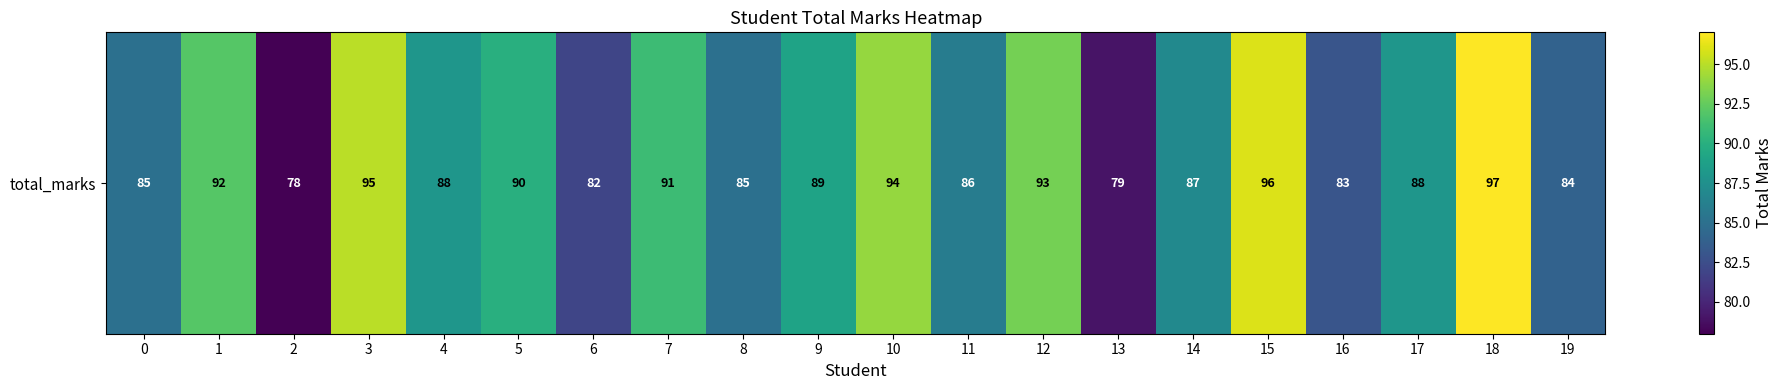

At which label does the data first exceed 88?

1